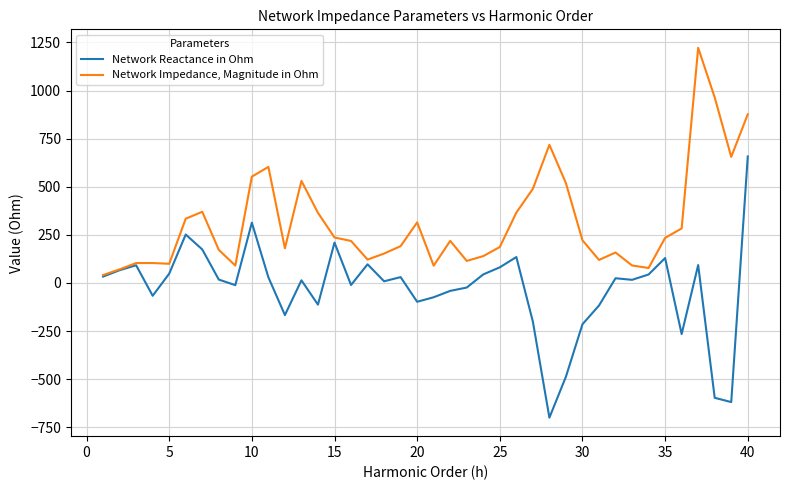

What is the lowest value of the Network Reactance in Ohm series?

-700.1